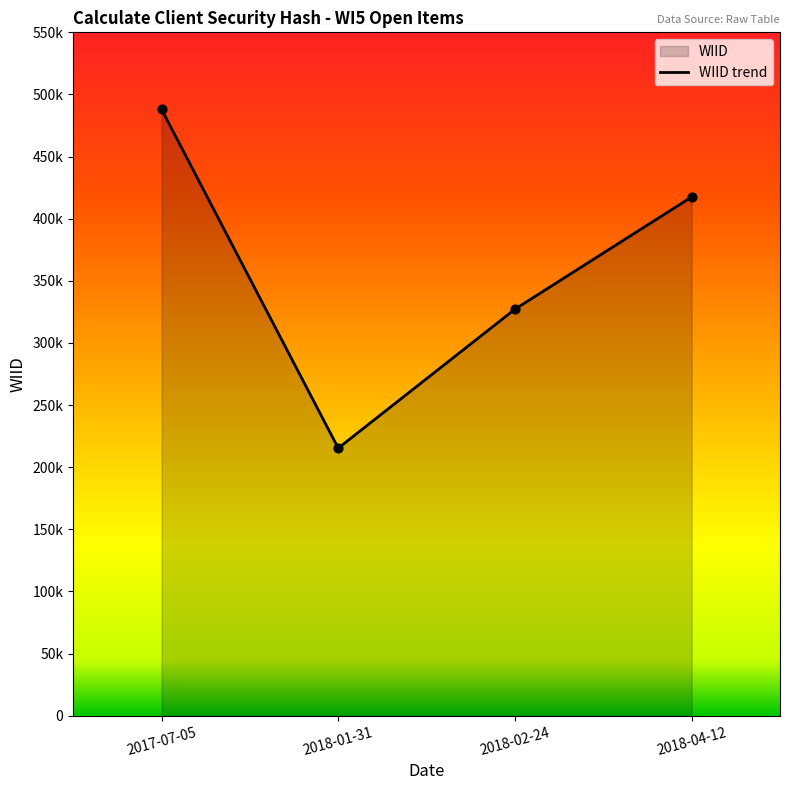

Approximately how many times larger is the value at 2018-01-31 compared to 2017-07-05?

0.4